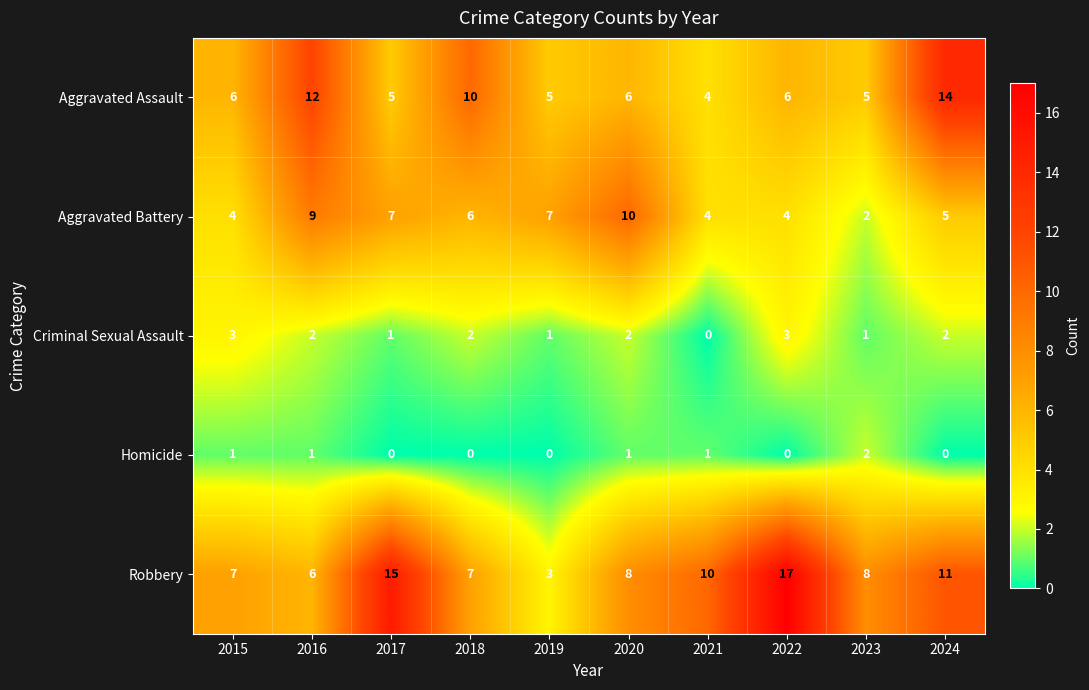

At which label does Aggravated Battery first exceed 6?

2016